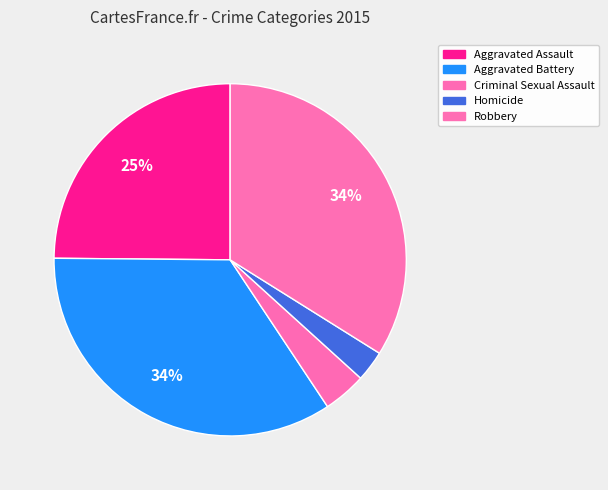

Rank the categories by value from lowest to highest.

Homicide, Criminal Sexual Assault, Aggravated Assault, Robbery, Aggravated Battery